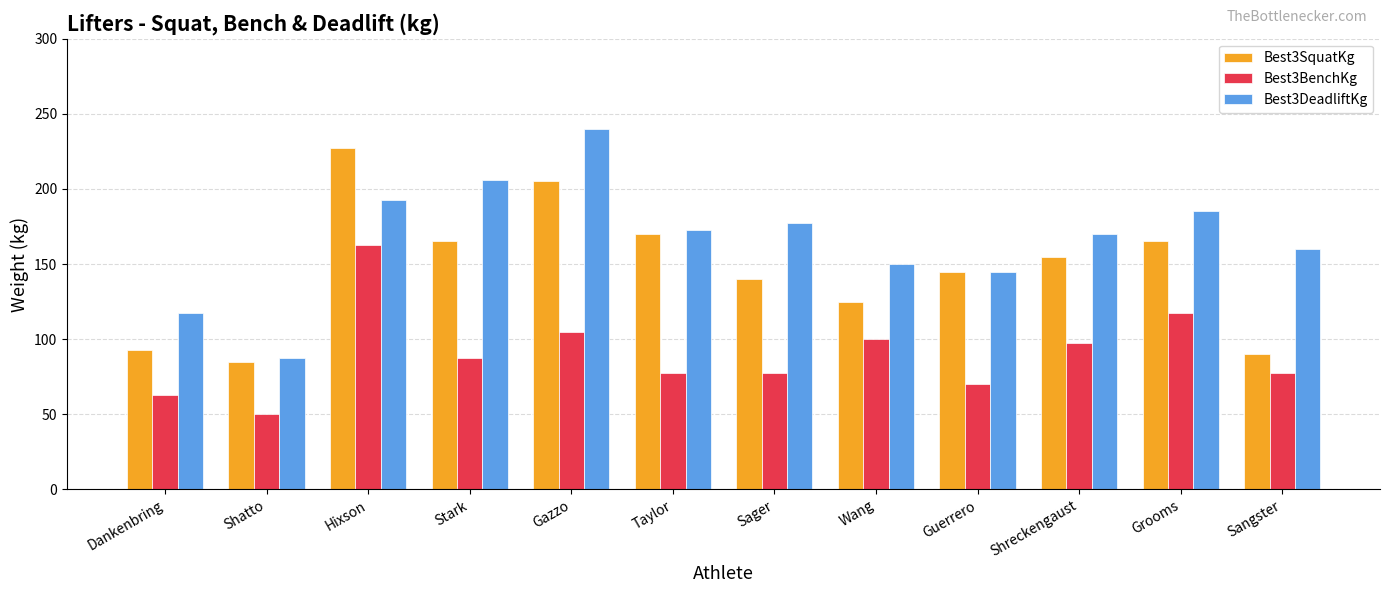

Reading right to left, transcribe all the data shown in this chart.

Best3SquatKg: Sangster=90.0	Grooms=165.0	Shreckengaust=155.0	Guerrero=145.0	Wang=125.0	Sager=140.0	Taylor=170.0	Gazzo=205.0	Stark=165.0	Hixson=227.5	Shatto=85.0	Dankenbring=92.5
Best3BenchKg: Sangster=77.5	Grooms=117.5	Shreckengaust=97.5	Guerrero=70.0	Wang=100.0	Sager=77.5	Taylor=77.5	Gazzo=105.0	Stark=87.5	Hixson=162.5	Shatto=50.0	Dankenbring=62.5
Best3DeadliftKg: Sangster=160.0	Grooms=185.0	Shreckengaust=170.0	Guerrero=145.0	Wang=150.0	Sager=177.5	Taylor=172.5	Gazzo=240.0	Stark=206.0	Hixson=192.5	Shatto=87.5	Dankenbring=117.5